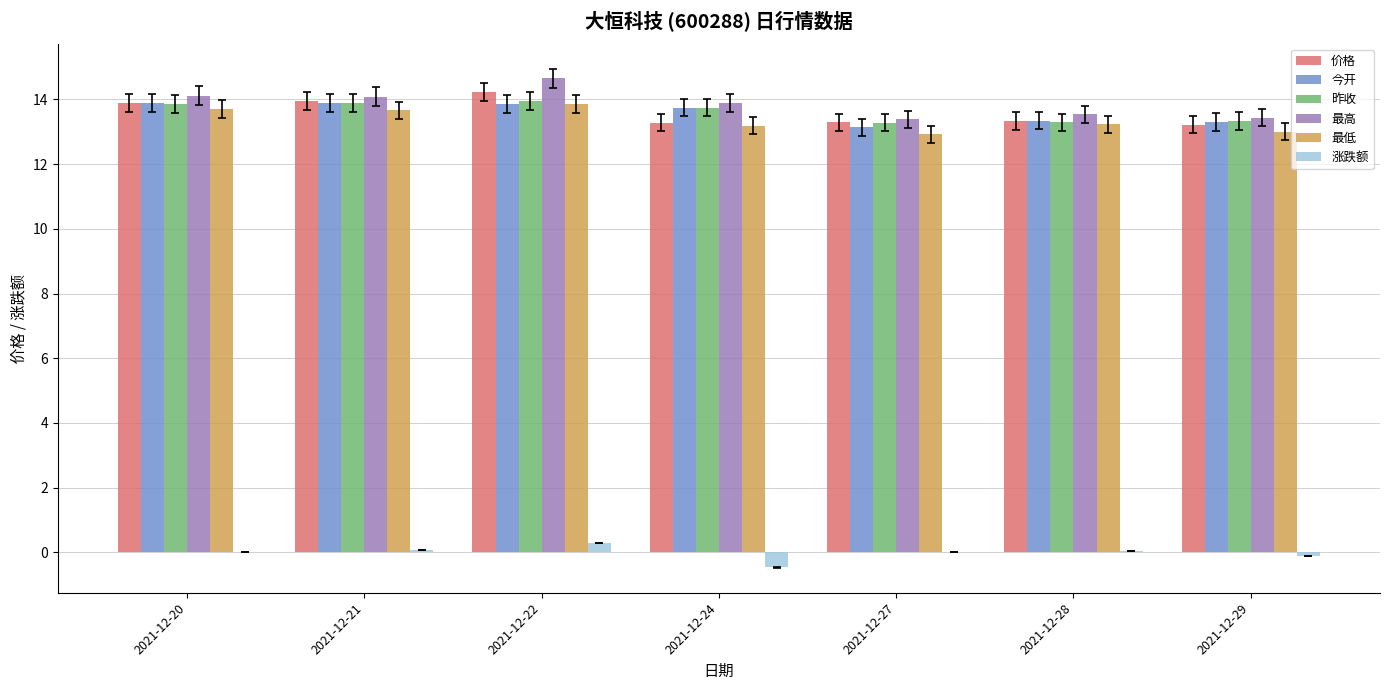

Which series has the largest range (max minus min)?

最高